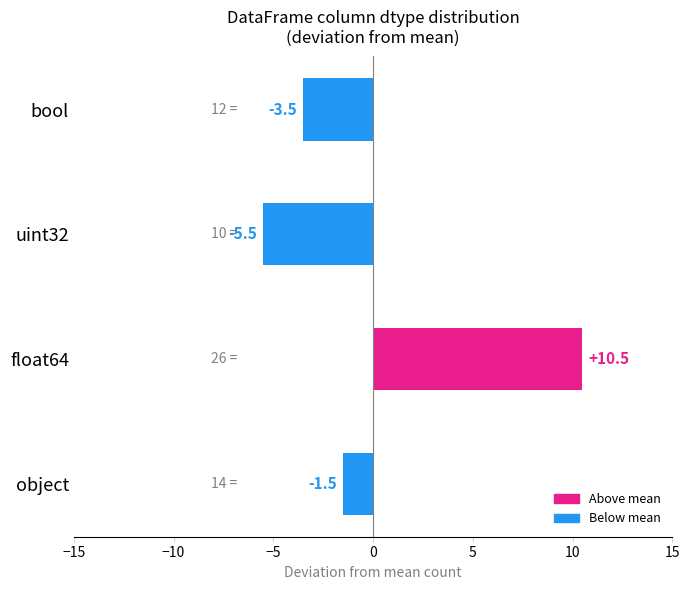

Is it true that the value at float64 is 10.5?

True